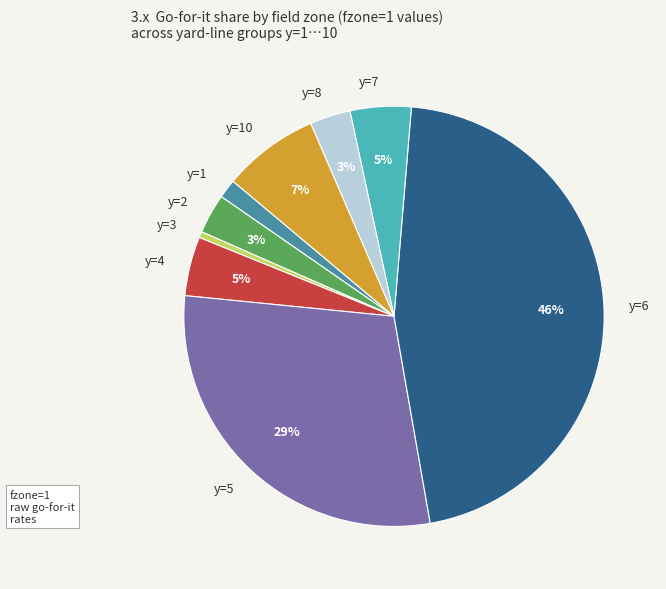

Is the sum of y=2 and y=7 greater than half?

No